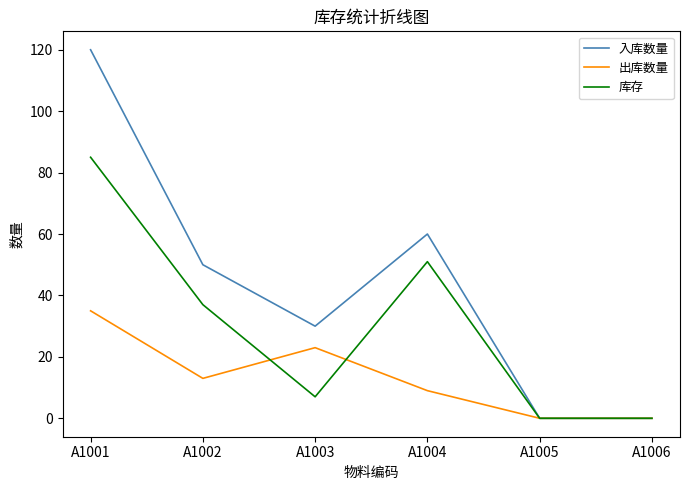

Is it true that 出库数量 equals 35 at A1001?

True